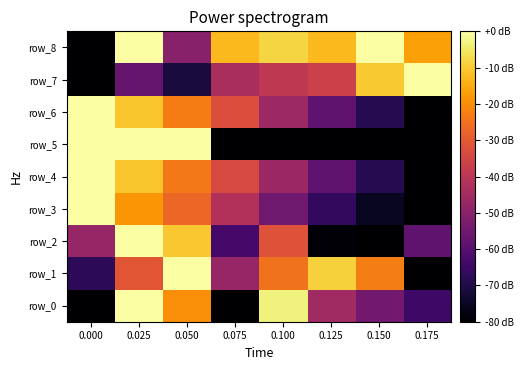

What is the sum of all row_8 values?

-181.1